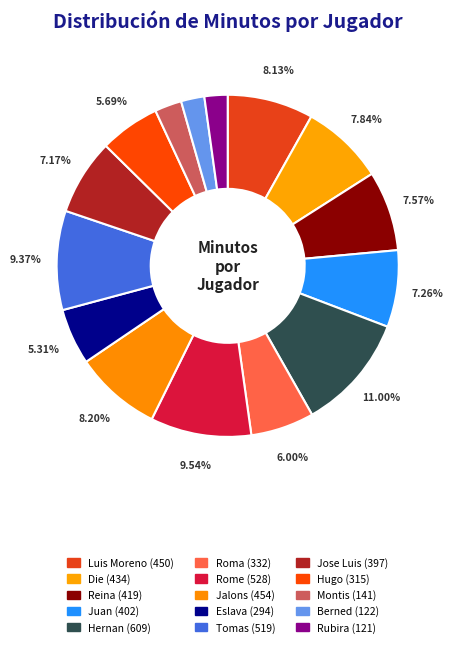

The Luis Moreno slice represents 17% of the pie. True or false?

False